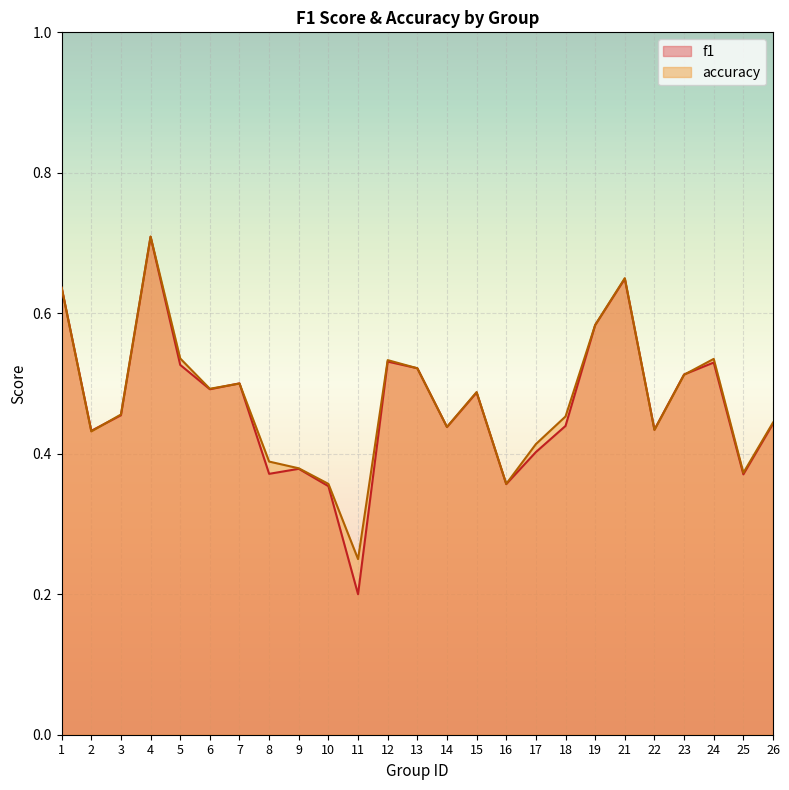

List the labels in order of accuracy value, smallest first.

11, 10, 16, 25, 9, 8, 17, 2, 22, 14, 26, 18, 3, 15, 6, 7, 23, 13, 12, 24, 5, 19, 1, 21, 4